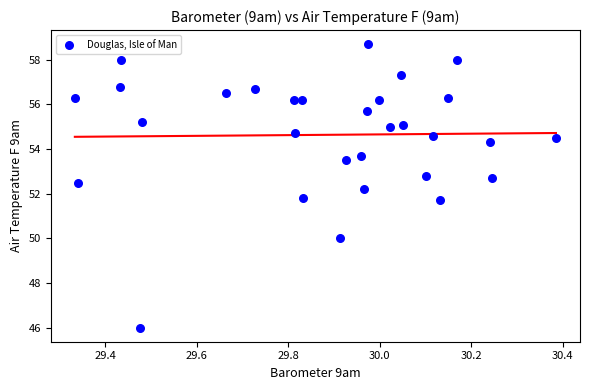

What is the range of Y values (max minus min)?

12.7